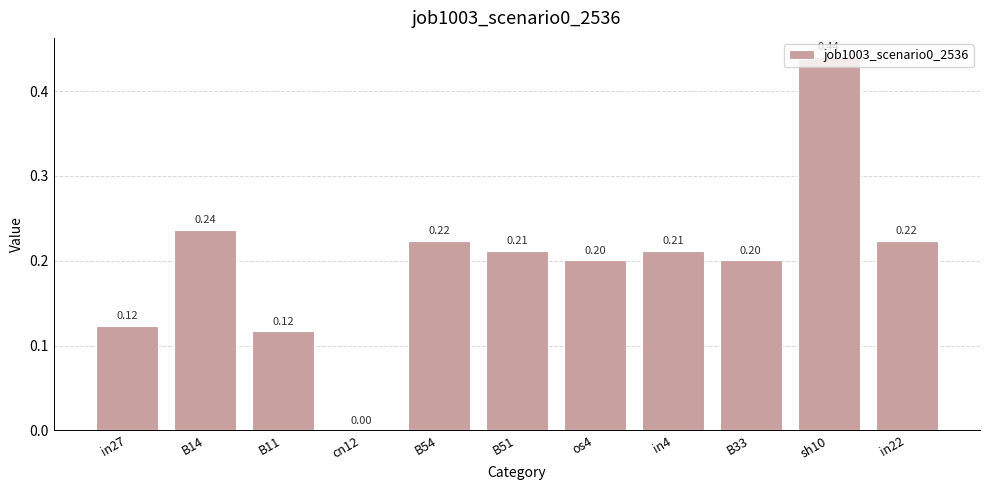

What is the sum of all values?

2.2